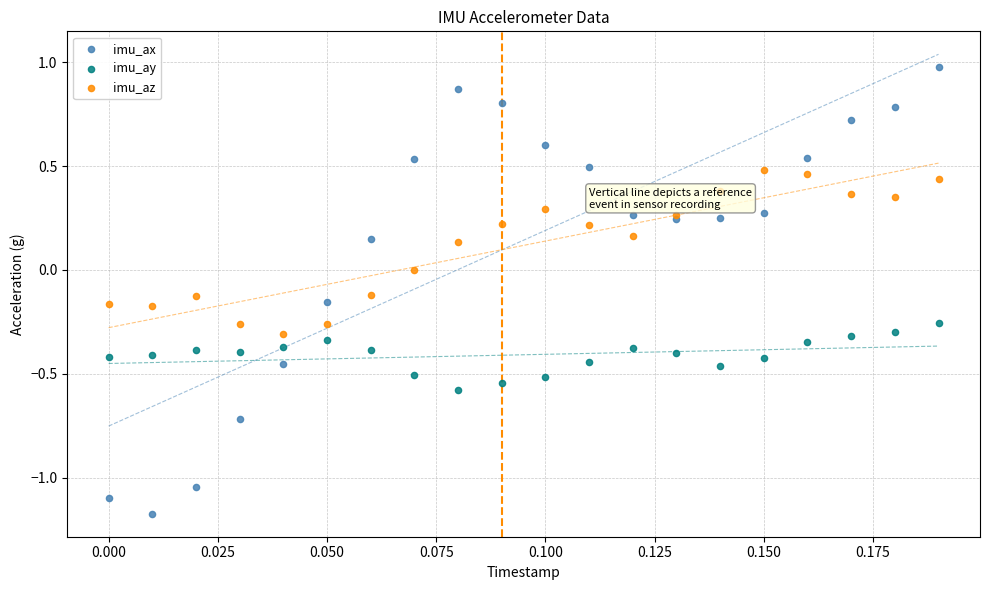

Which series has the widest spread of Y values?

imu_ax